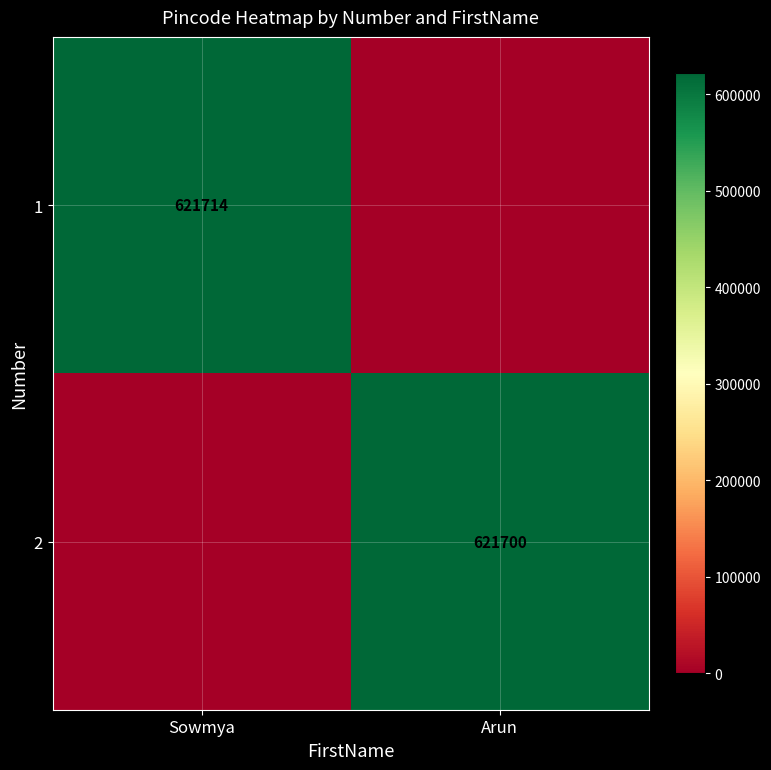

Is it true that 2 equals 914977 at Arun?

False